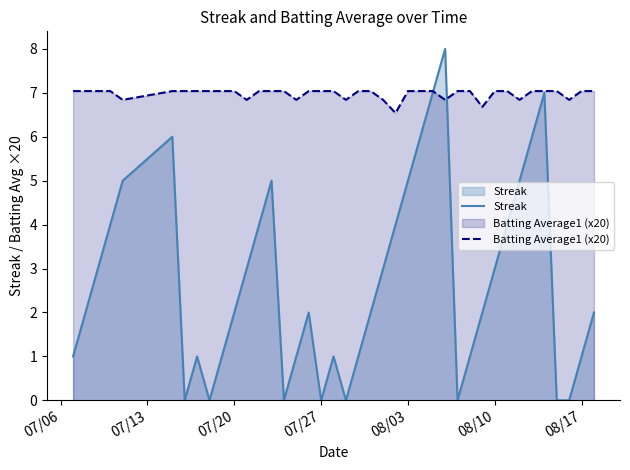

Reading left to right, what are all the values shown in this chart?

Streak: 1.0	2.0	3.0	4.0	5.0	6.0	0.0	1.0	0.0	1.0	2.0	3.0	4.0	5.0	0.0	1.0	2.0	0.0	1.0	0.0	1.0	2.0	3.0	4.0	5.0	6.0	7.0	8.0	0.0	1.0	2.0	3.0	4.0	5.0	6.0	7.0	0.0	0.0	1.0	2.0
Batting Average1 (x20): 7.0	7.0	7.0	7.0	6.8	7.0	7.0	7.0	7.0	7.0	7.0	6.8	7.0	7.0	7.0	6.8	7.0	7.0	7.0	6.8	7.0	7.0	6.8	6.5	7.0	7.0	7.0	6.8	7.0	7.0	6.7	7.0	7.0	6.8	7.0	7.0	7.0	6.8	7.0	7.0